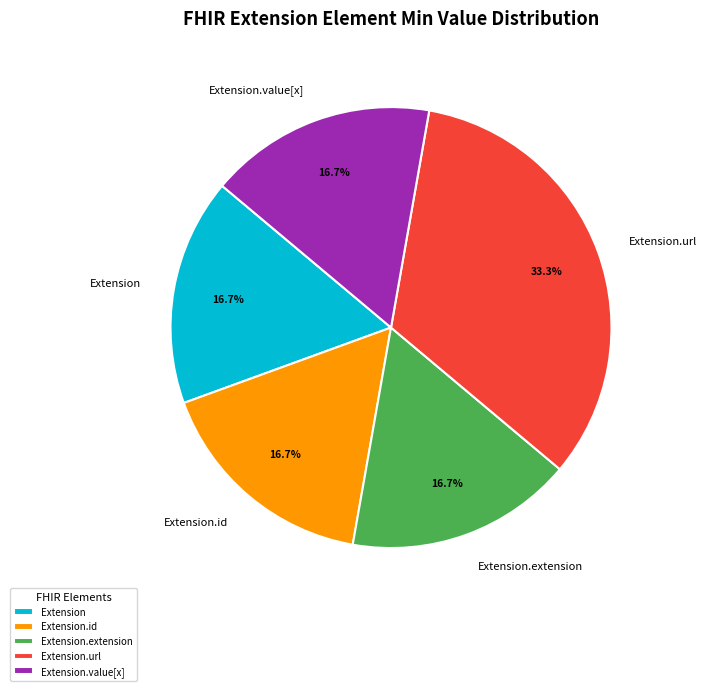

Between Extension.url and Extension, which is larger?

Extension.url